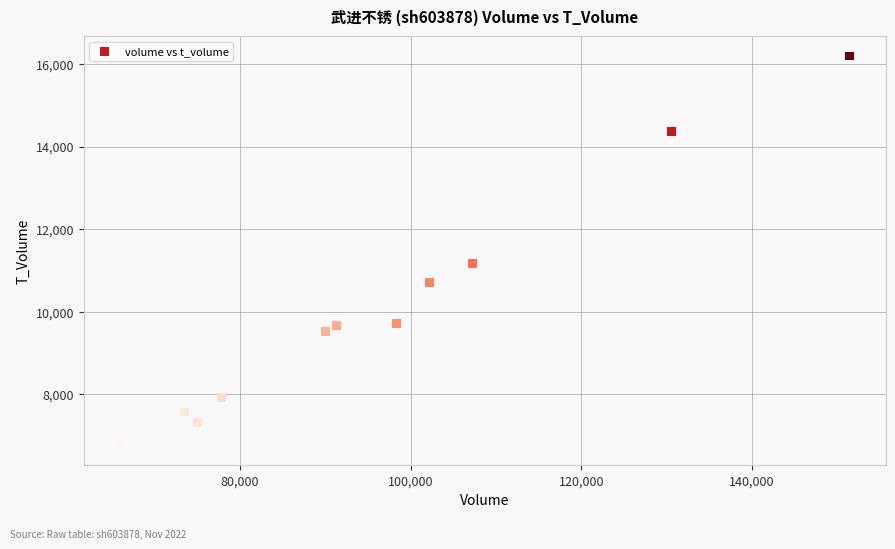

What Y value in the scatter plot is closest to 11473?

11161